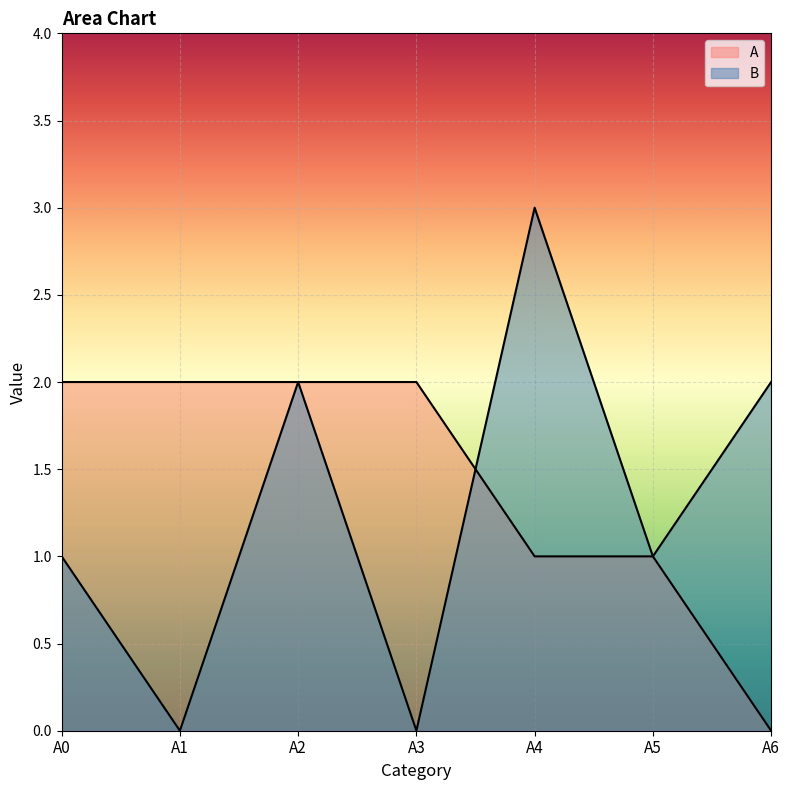

The value of B at A1 is 0. True or false?

True